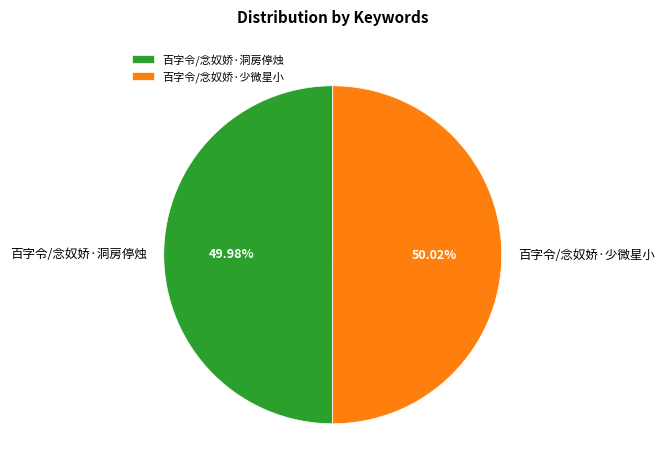

Count the number of slices in the pie.

2